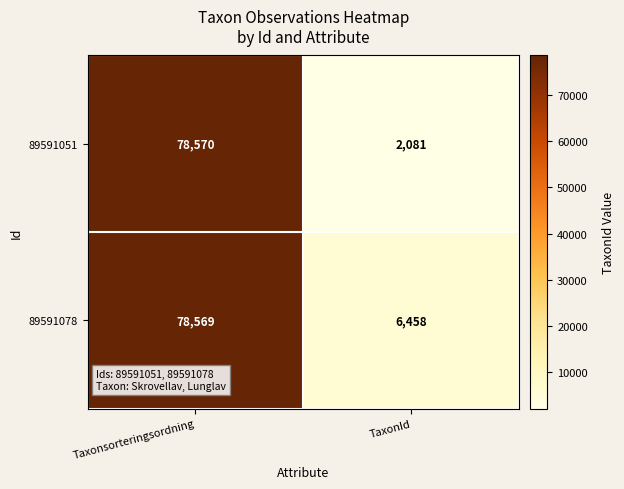

Between Taxonsorteringsordning and TaxonId, which series saw the biggest shift?

89591051